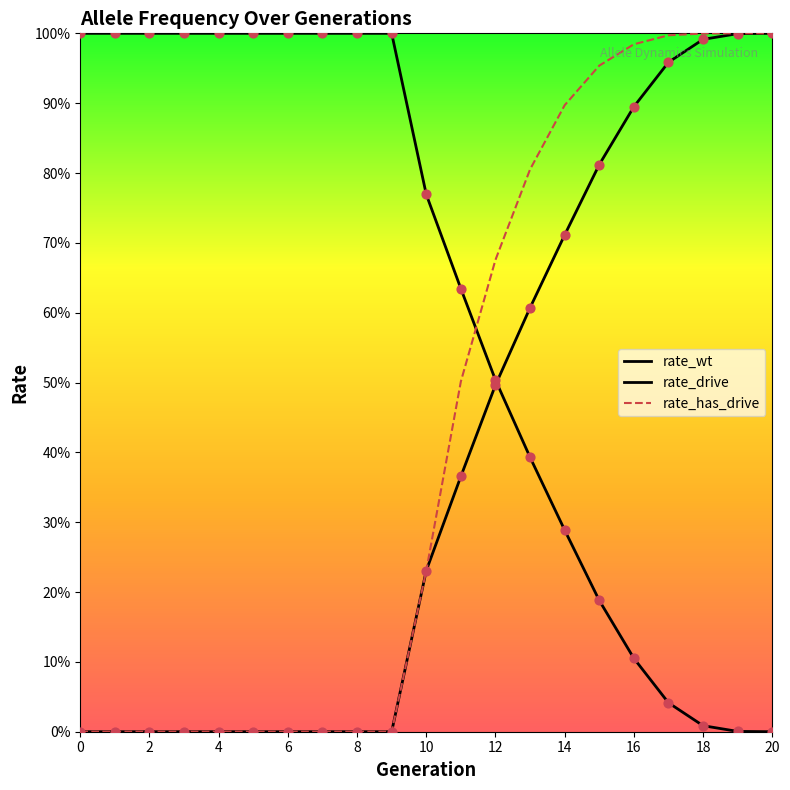

Which series contains the lowest Y value?

rate_wt